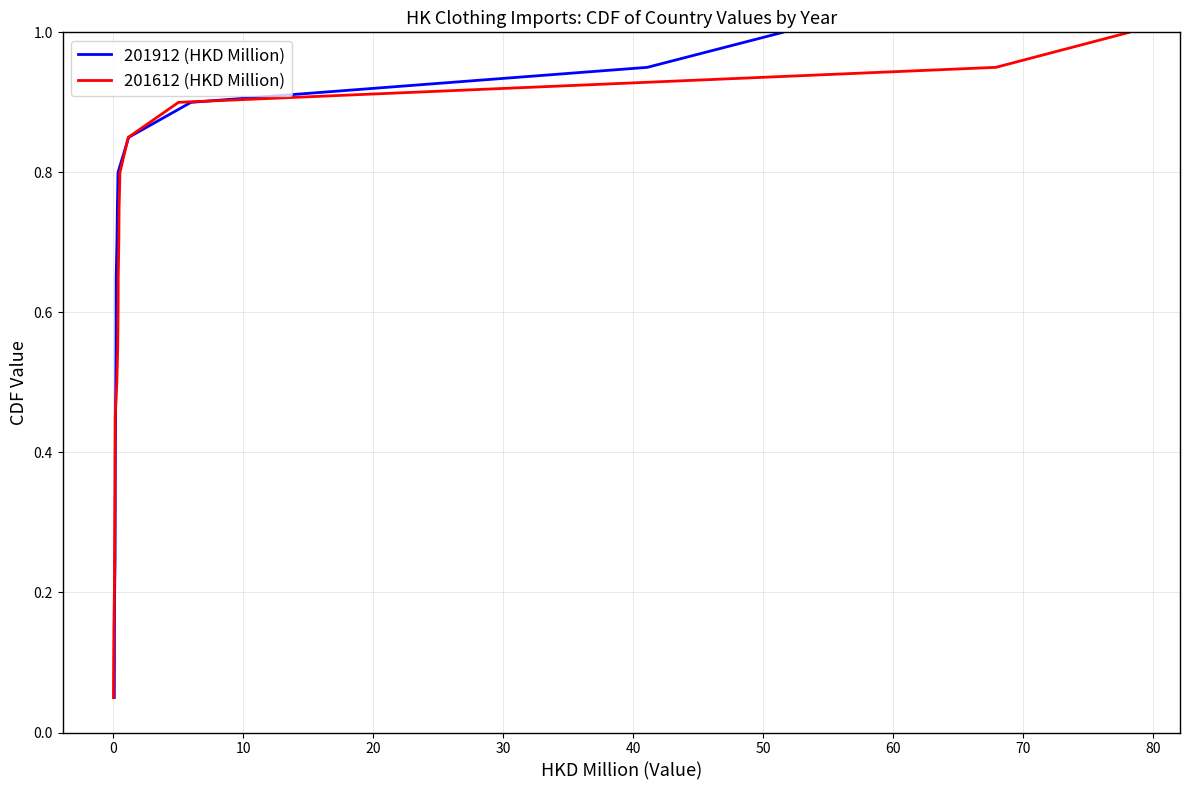

True or false: 201612 (HKD Million) and 201912 (HKD Million) cross at least once.

False